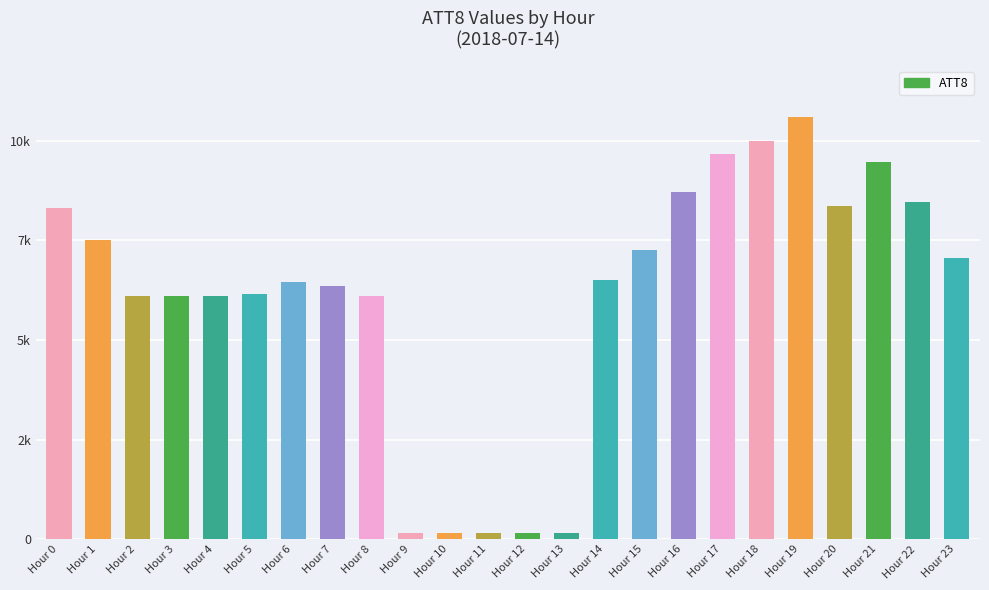

Are the bars horizontal?

No